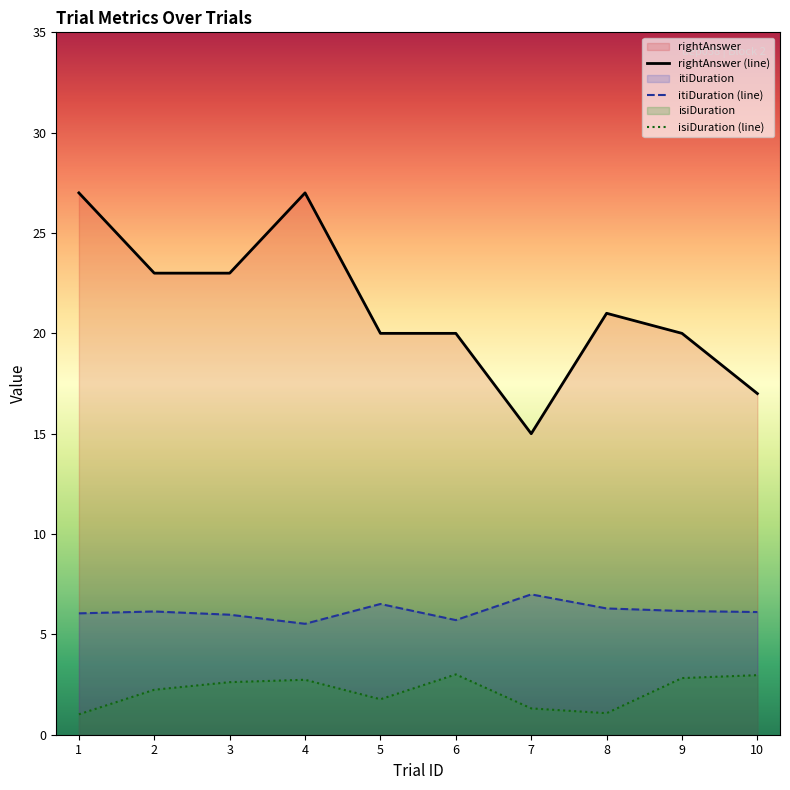

Where is the first local minimum for isiDuration (line)?

5